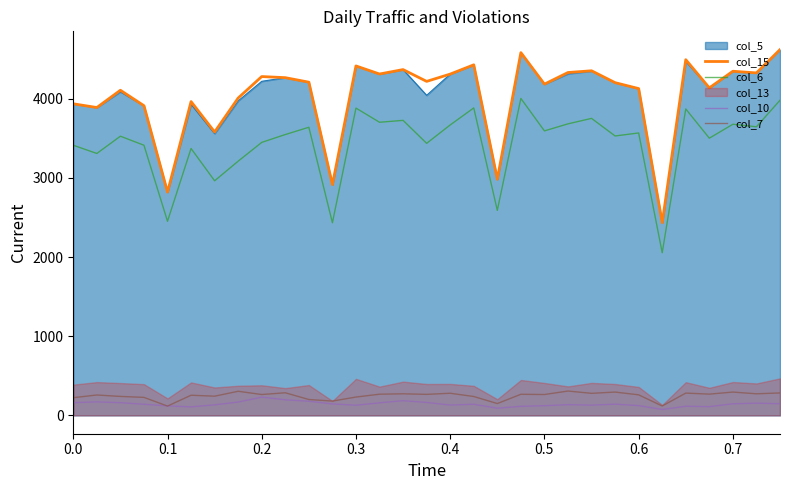

How many interior local valleys does the col_10 series have?

7